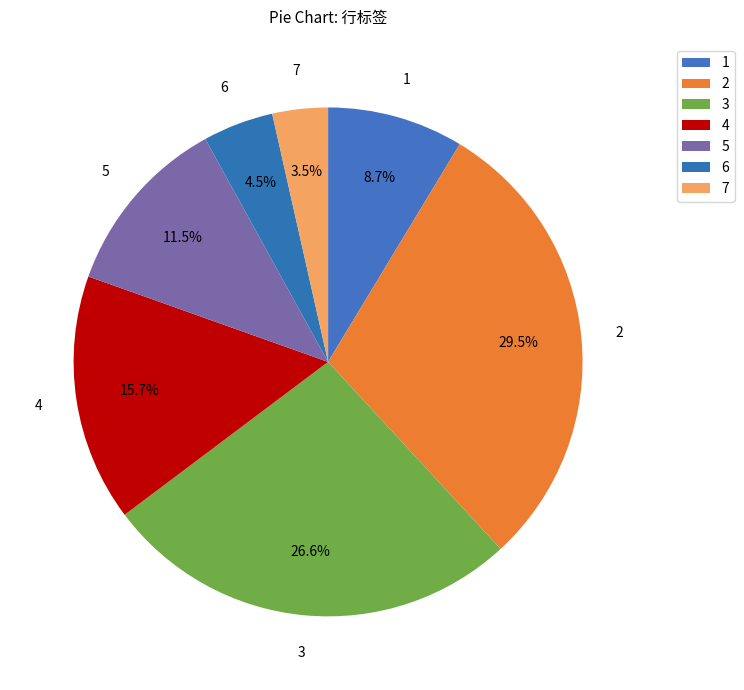

True or false: 1 accounts for 16% of the total.

False